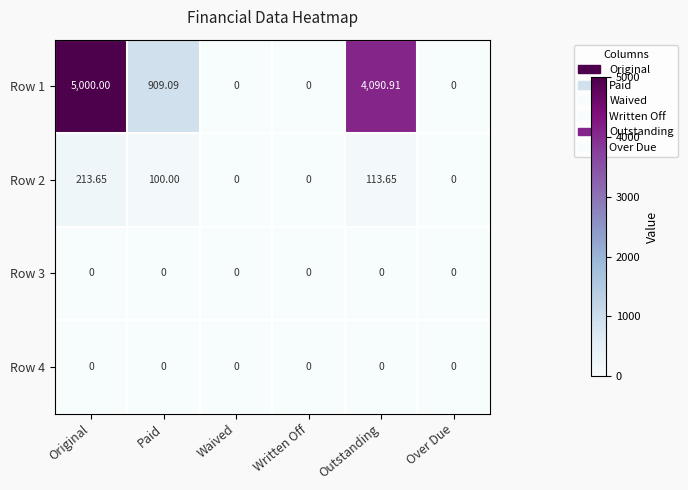

Which category has the highest value in the Row 2 series?

Original